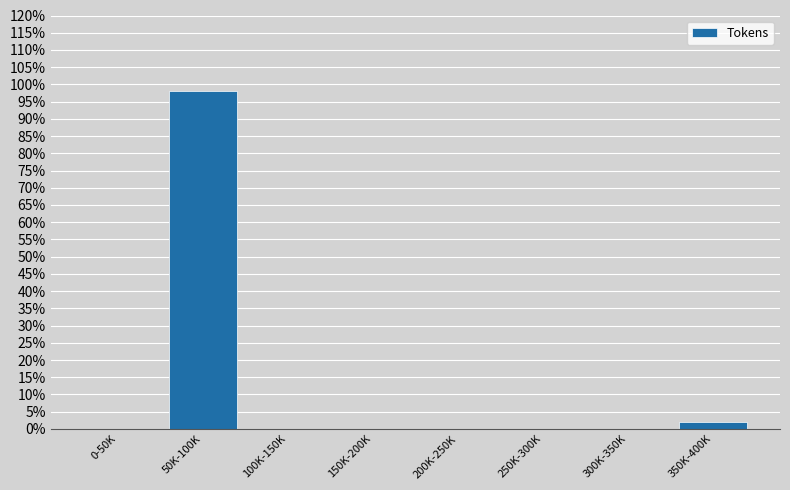

Reading left to right, transcribe all the data shown in this chart.

0-50K=0.0	50K-100K=98.1	100K-150K=0.0	150K-200K=0.0	200K-250K=0.0	250K-300K=0.0	300K-350K=0.0	350K-400K=1.9